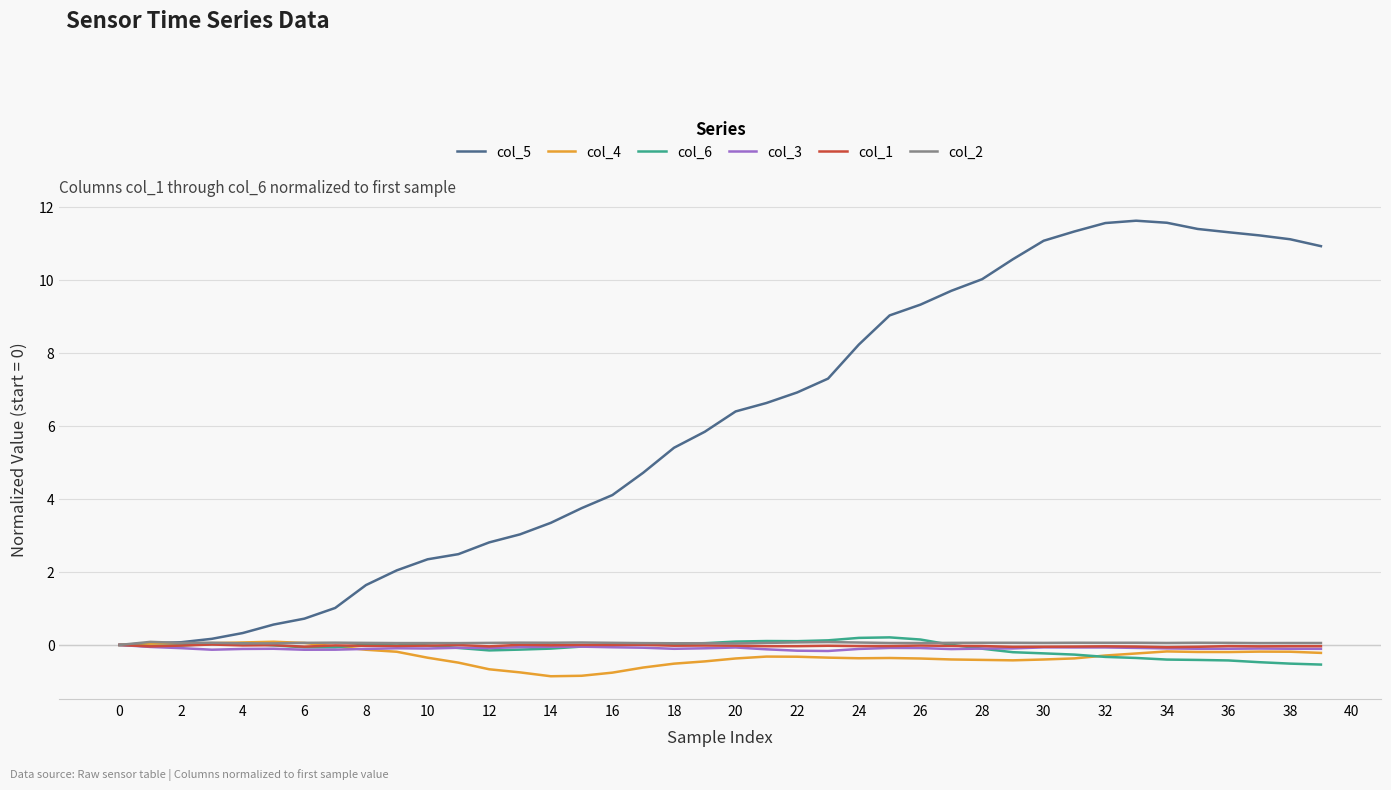

Which series has the largest total across all categories?

col_5